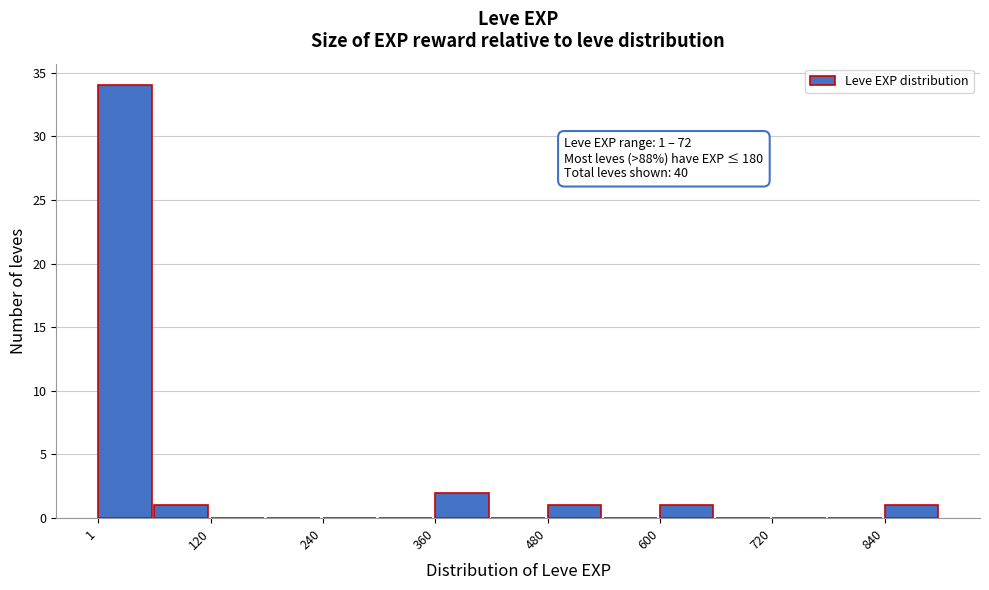

Read against the x-axis, roughly where is the centre of the tallest bar?

20